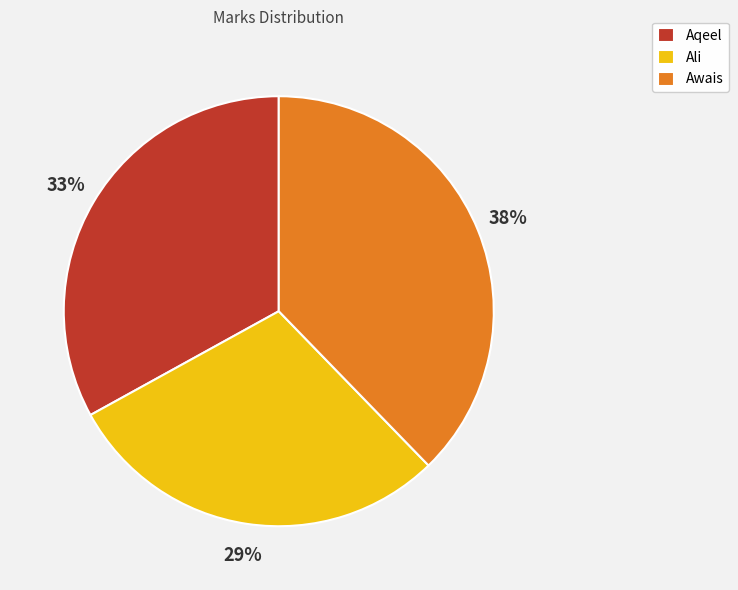

Is the sum of Awais and Aqeel greater than half?

Yes